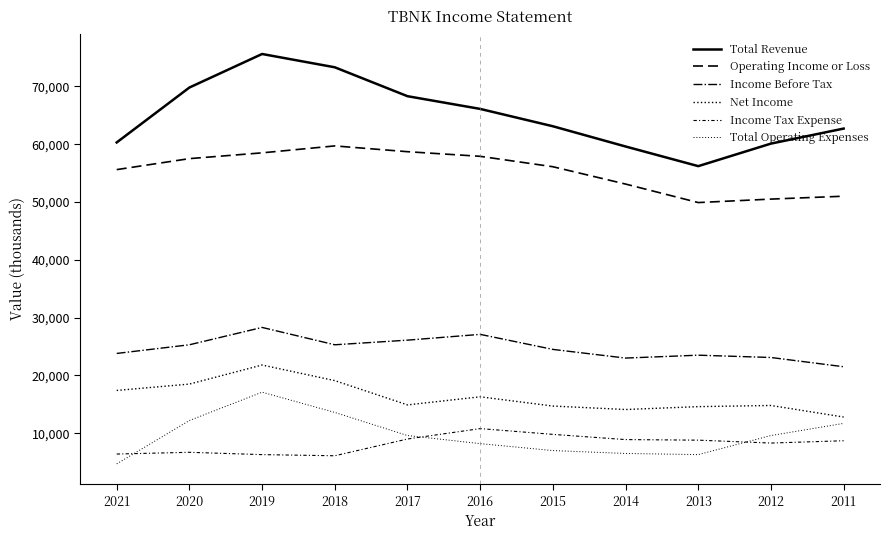

How many lines are shown in the chart?

6